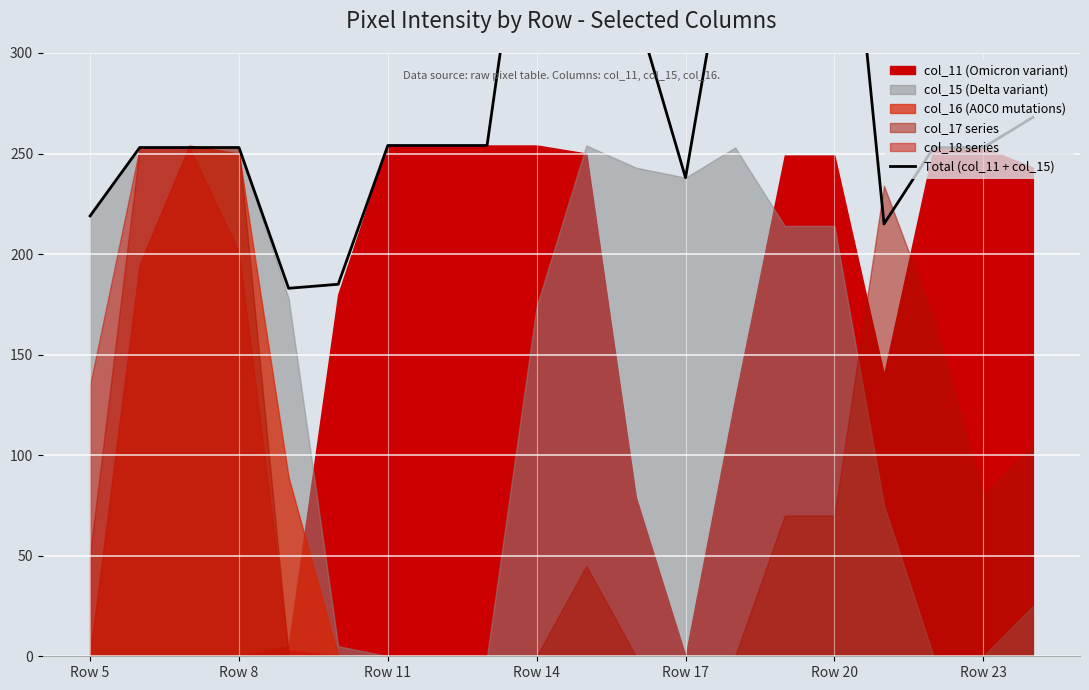

Approximately how many times larger is the value at 9 compared to 16?

2.0